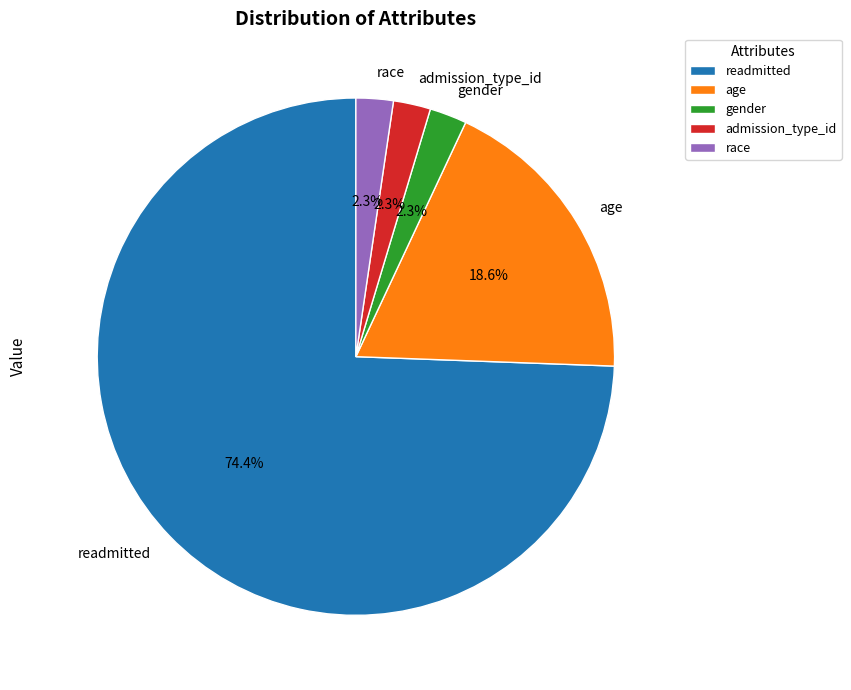

What percentage is NOT represented by race?

97.7%